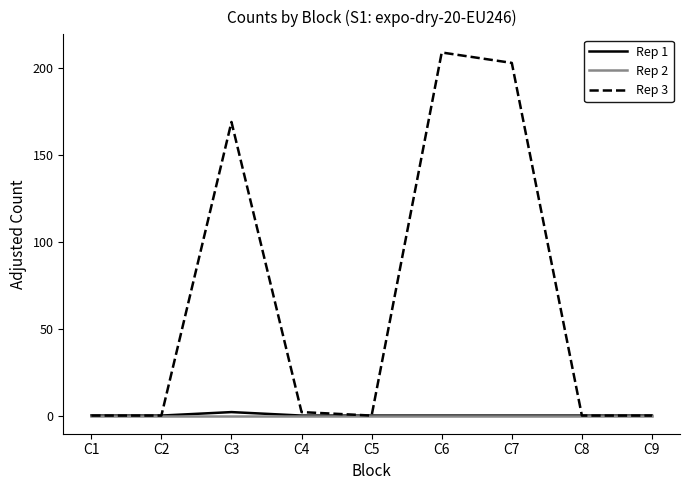

What is the maximum value shown in the chart?

209